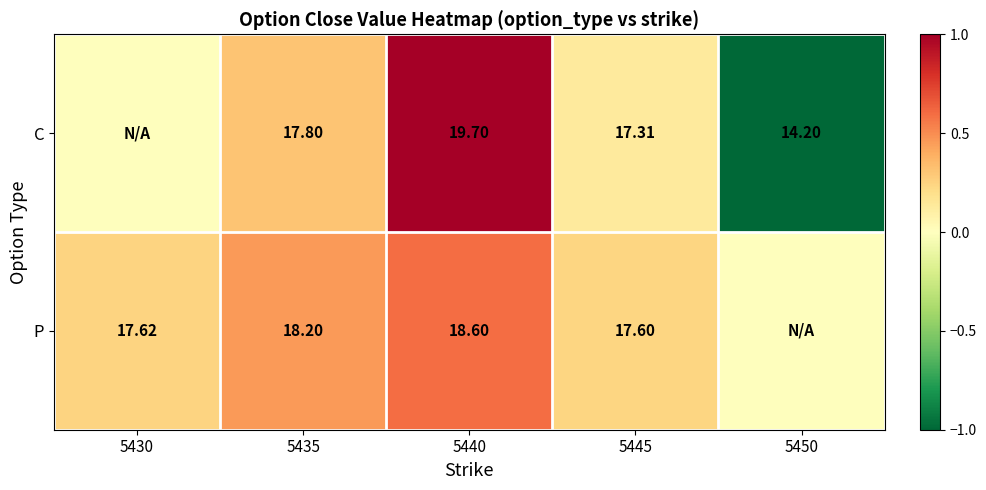

Between 5440 and 5445, which series saw the biggest shift?

C